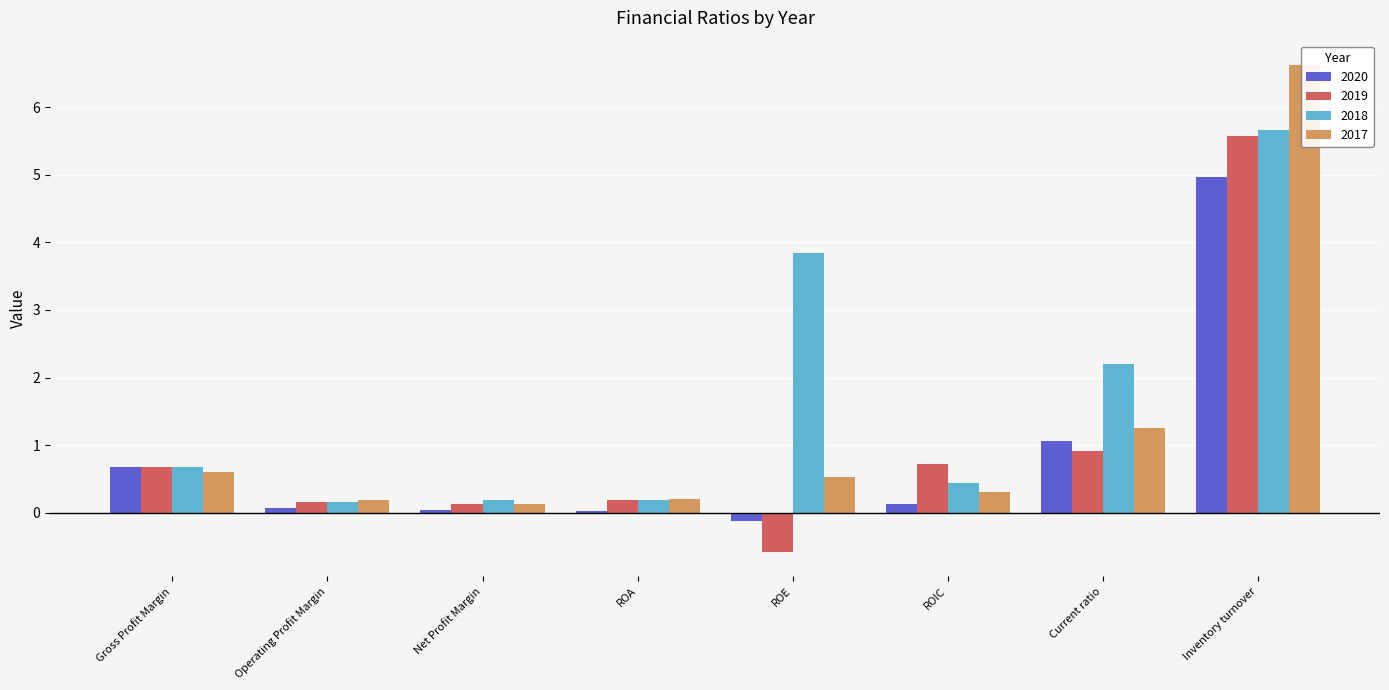

Which has a higher value, ROIC or Operating Profit Margin?

ROIC